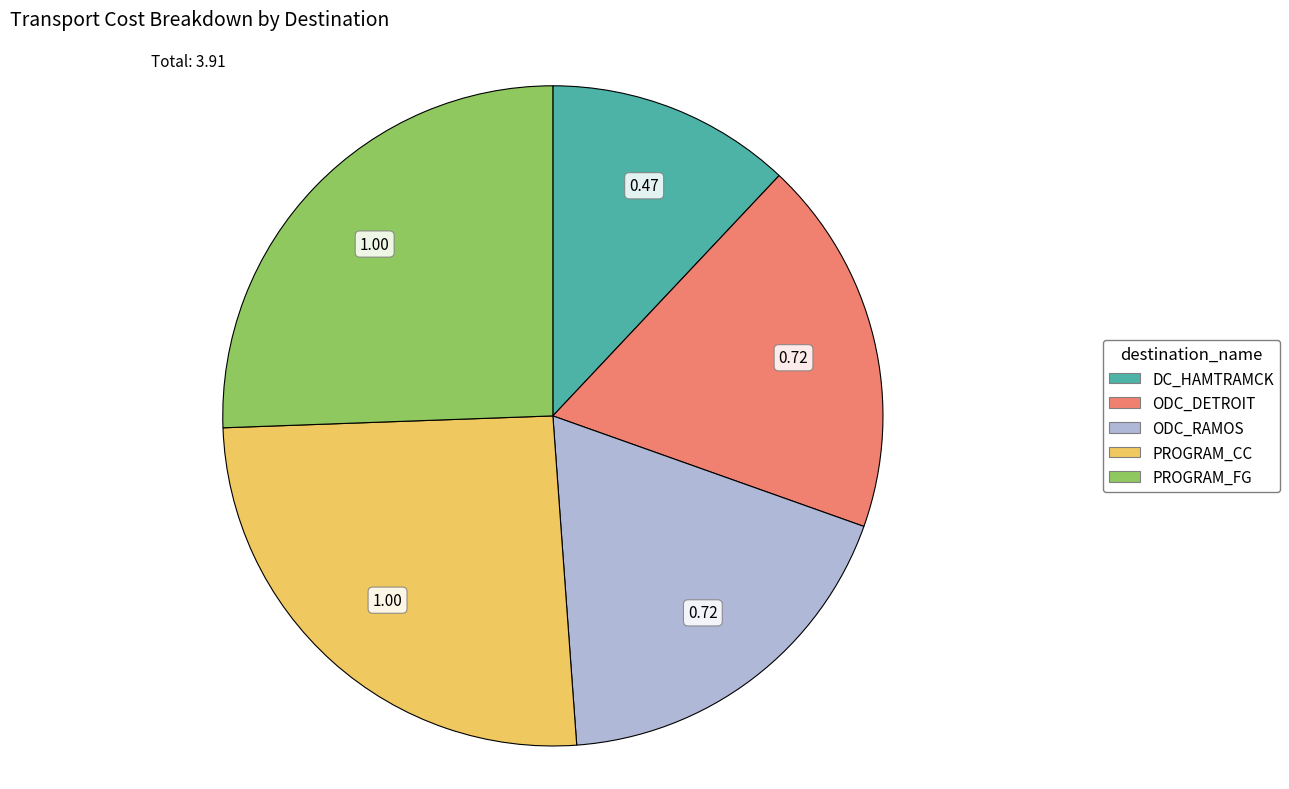

Between PROGRAM_FG and DC_HAMTRAMCK, which is larger?

PROGRAM_FG